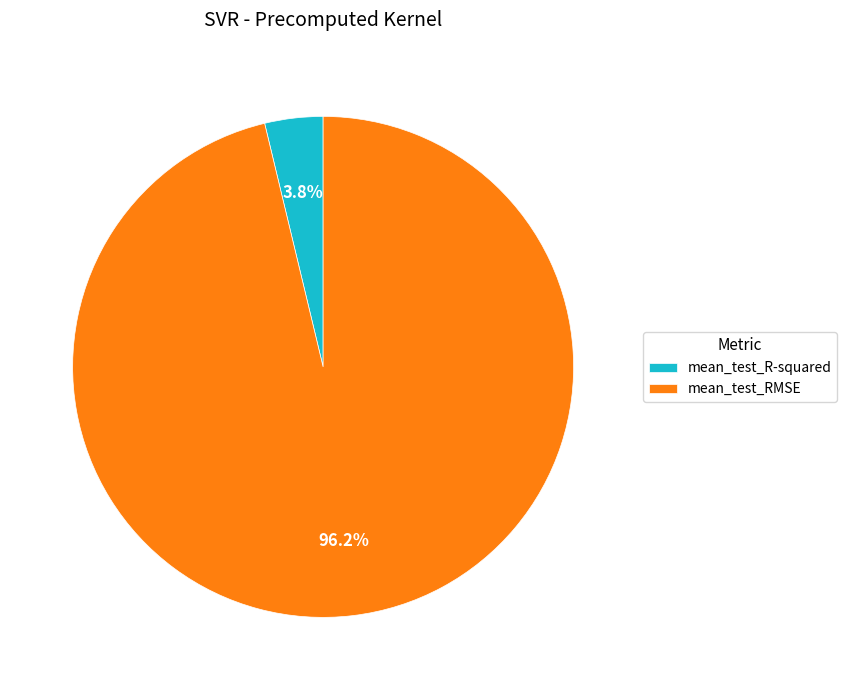

To the nearest percent, what is the combined percentage of mean_test_RMSE and mean_test_R-squared?

100%